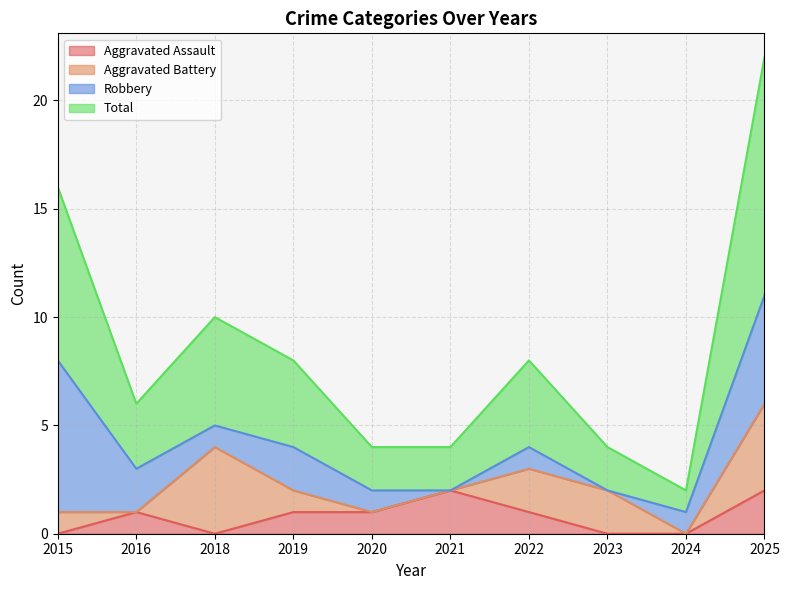

True or false: Total and Aggravated Assault cross at least once.

False